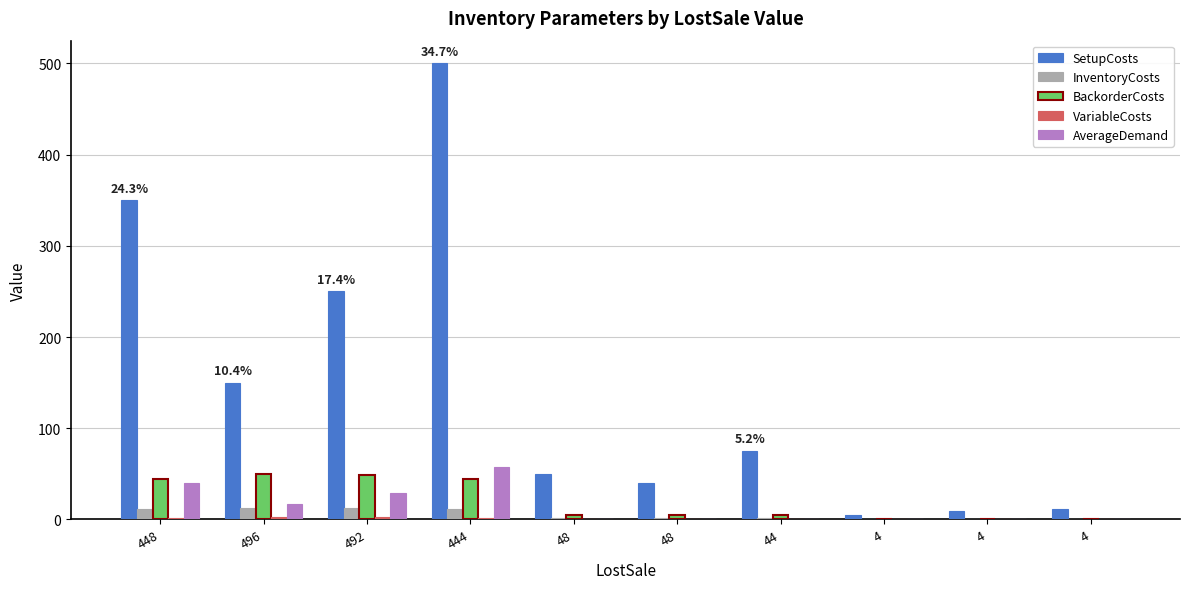

What is the total value across all series at 48?

56.2